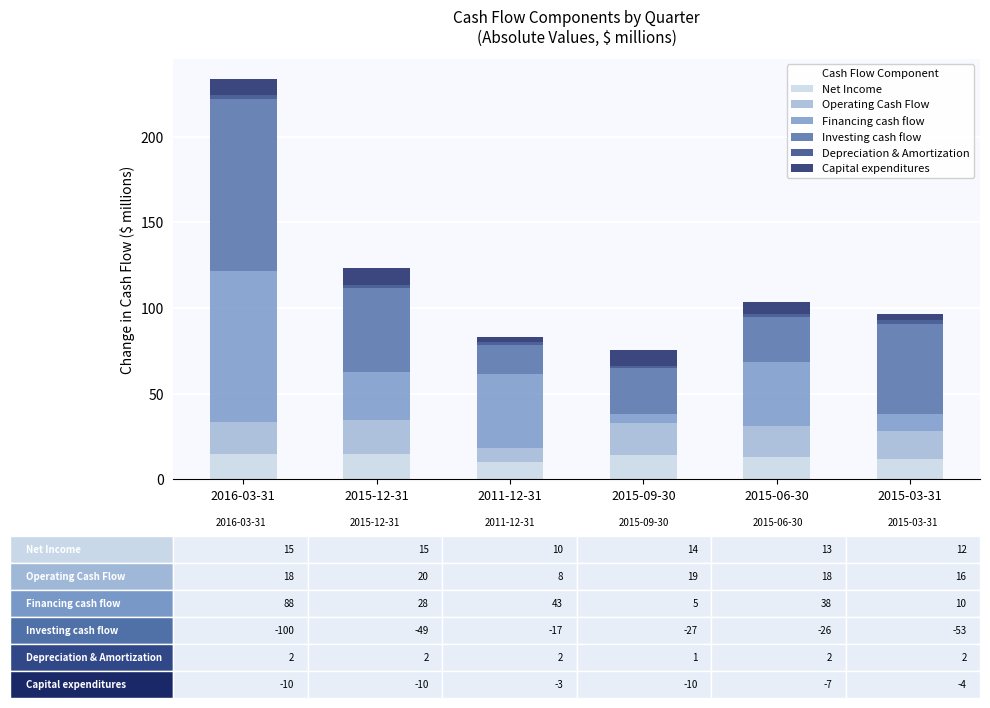

At which category is the sum across all series the highest?

2016-03-31